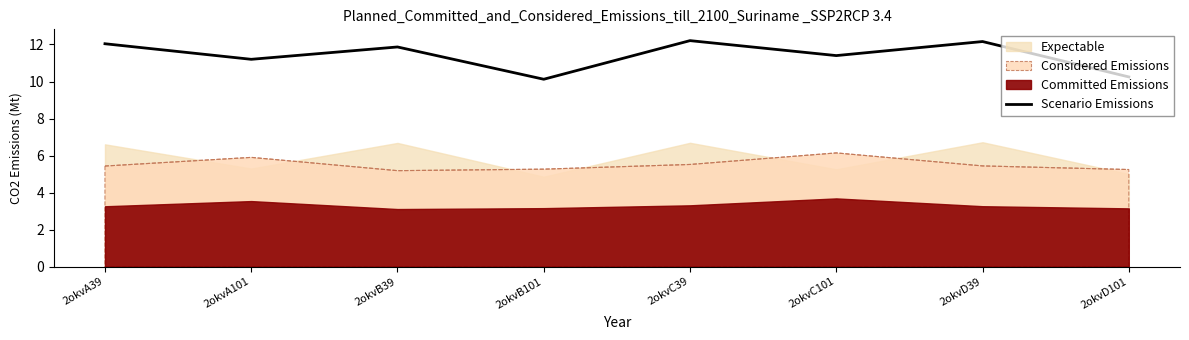

What is the sum of all values?

91.2